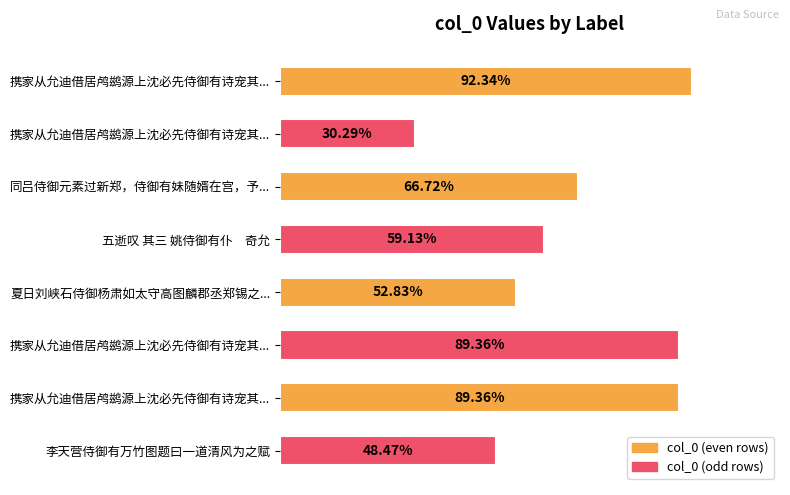

Does the chart contain any negative values?

No